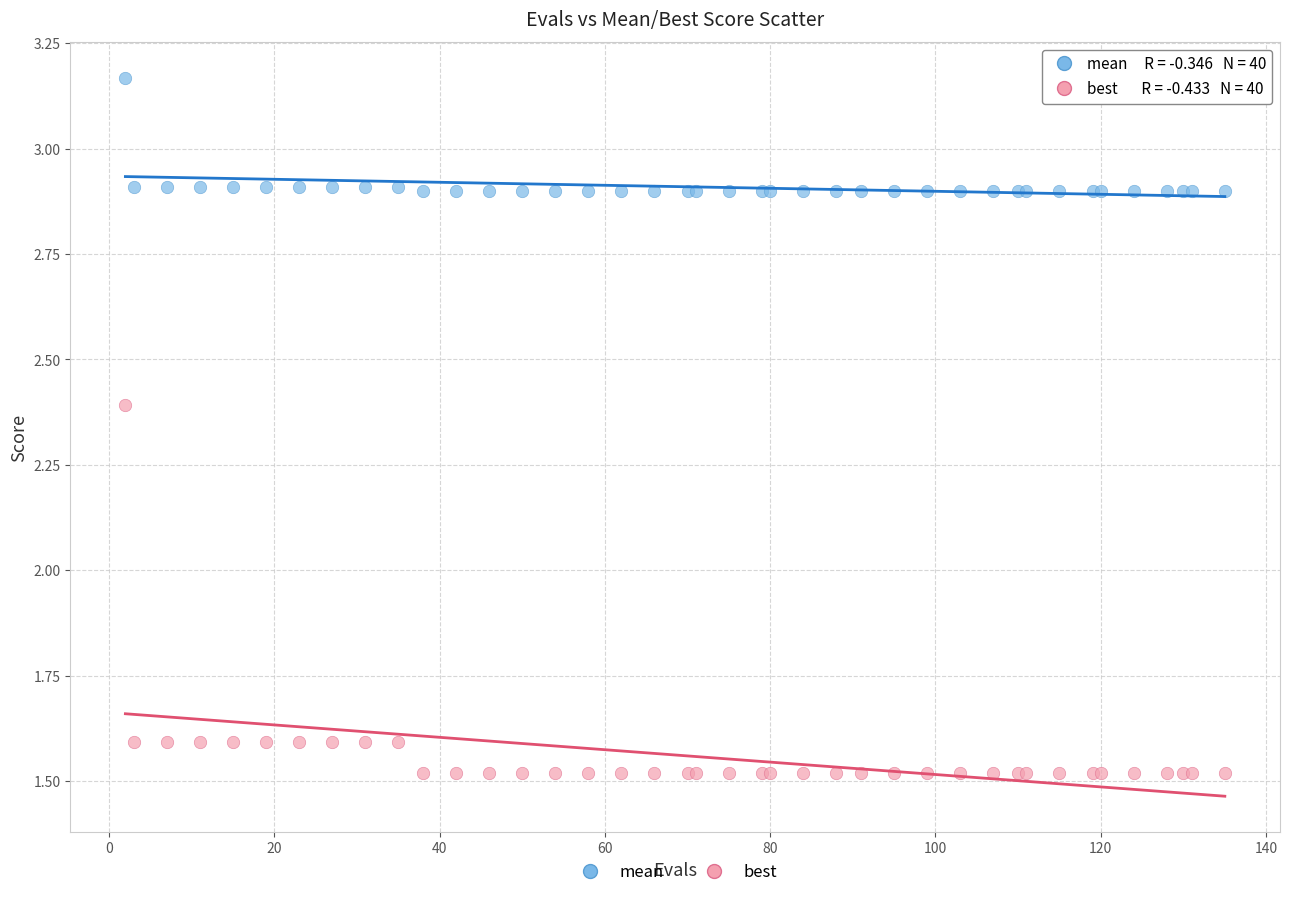

Which series has the largest Y range (max minus min)?

best